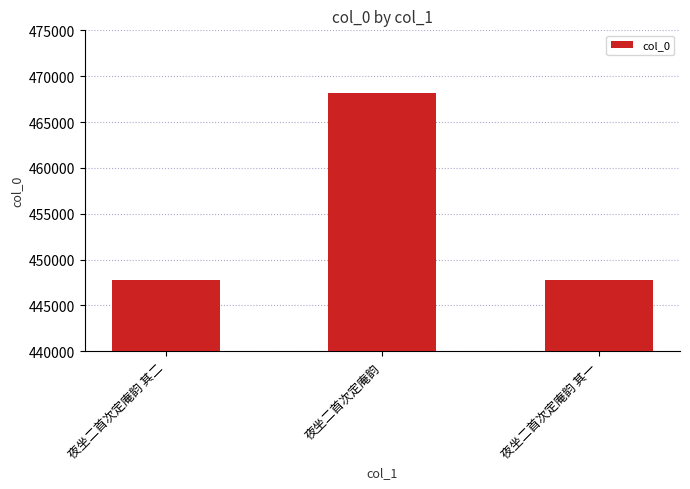

What is the sum of the values at 夜坐二首次定庵韵 and 夜坐二首次定庵韵 其一?

915906